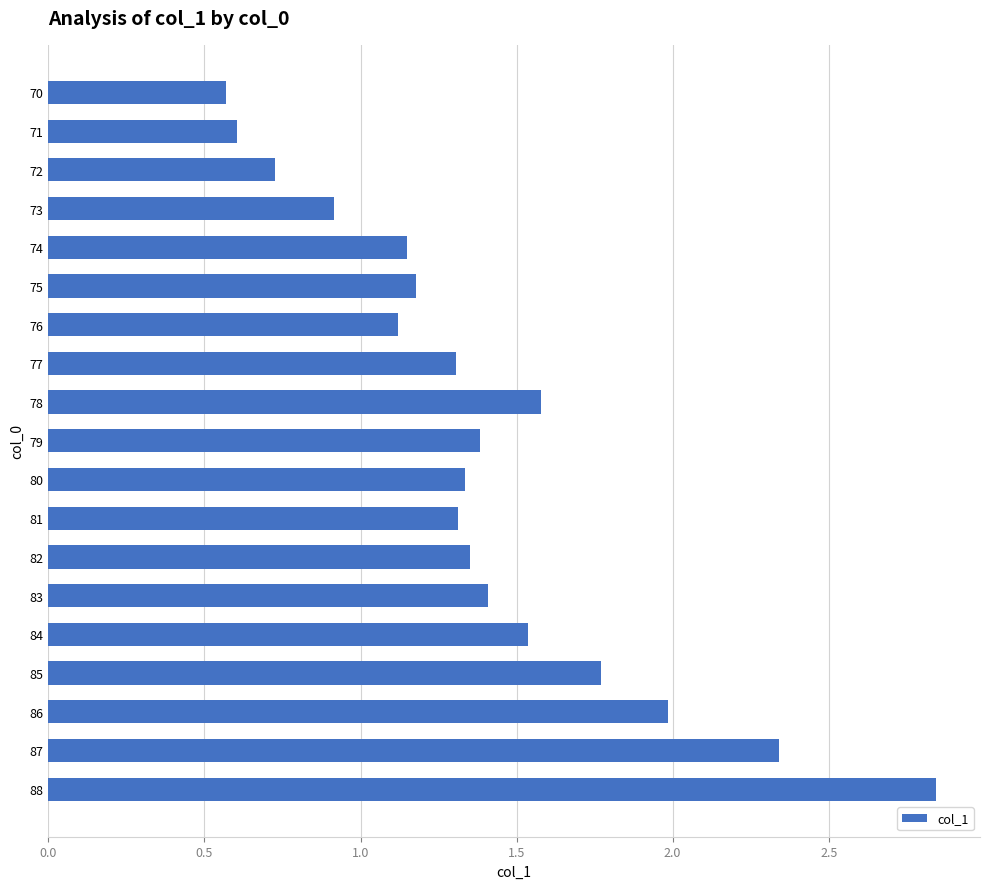

What is the value of the 2nd bar from the top?

0.6